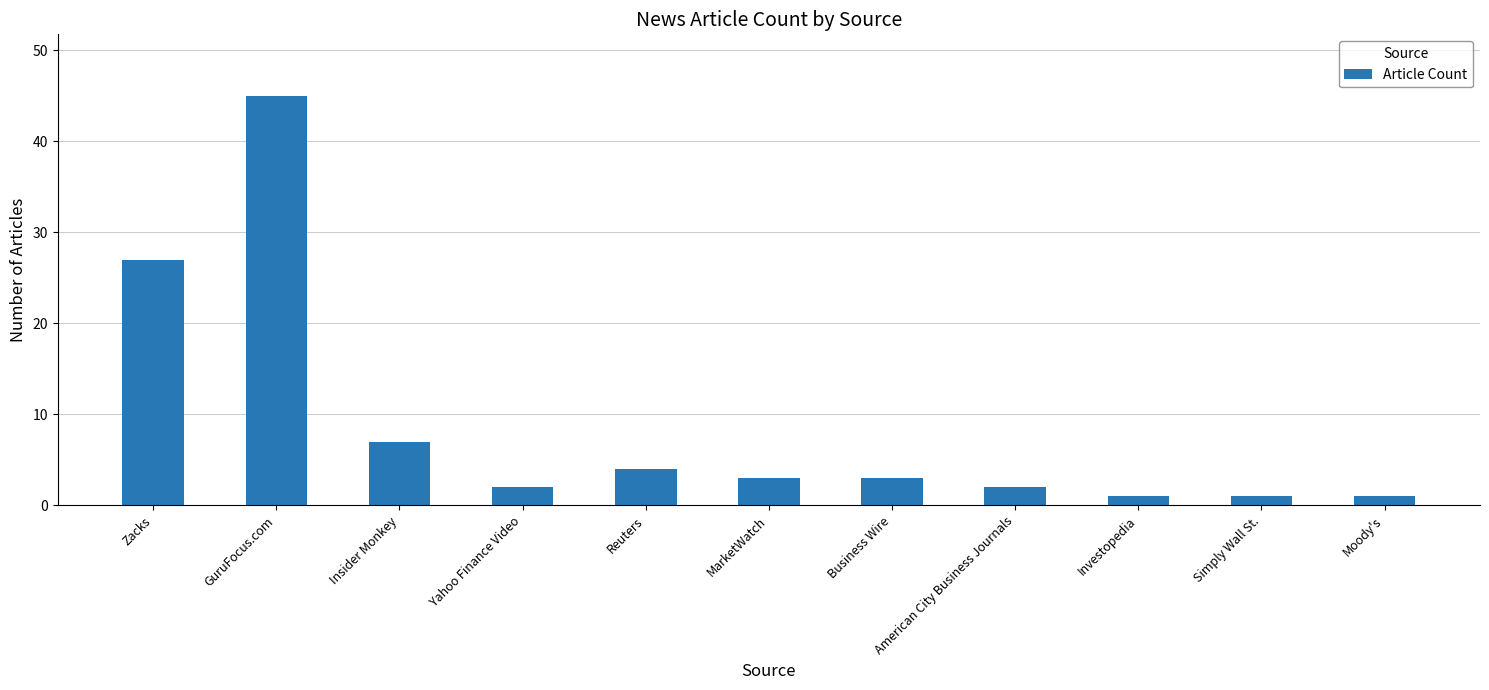

What is the sum of all values?

96